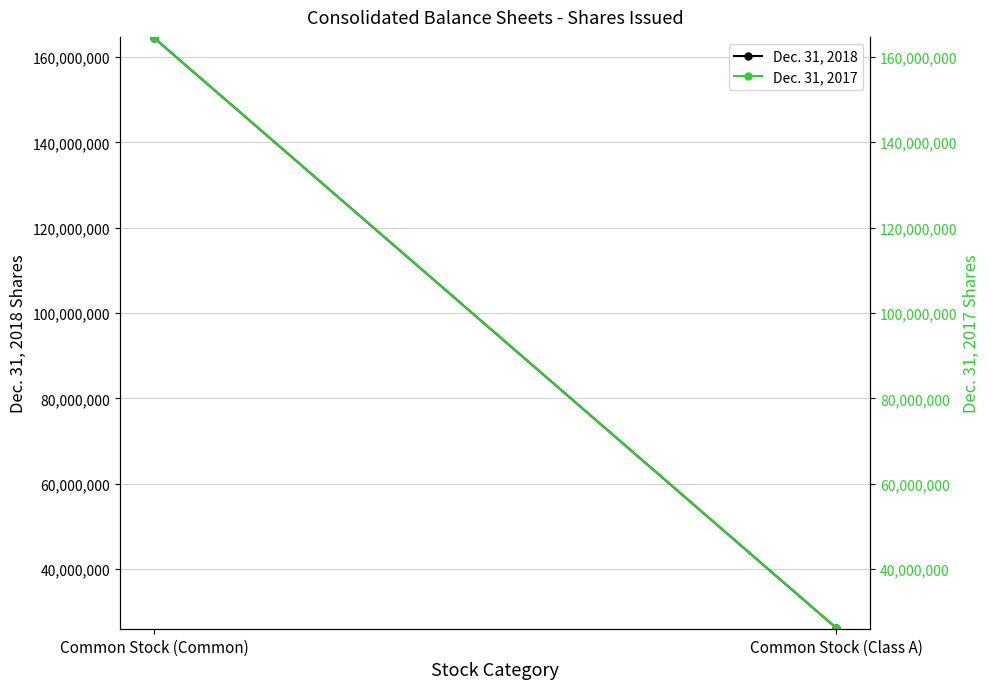

The value of Dec. 31, 2018 at Common Stock (Class A) is 26191327. True or false?

True